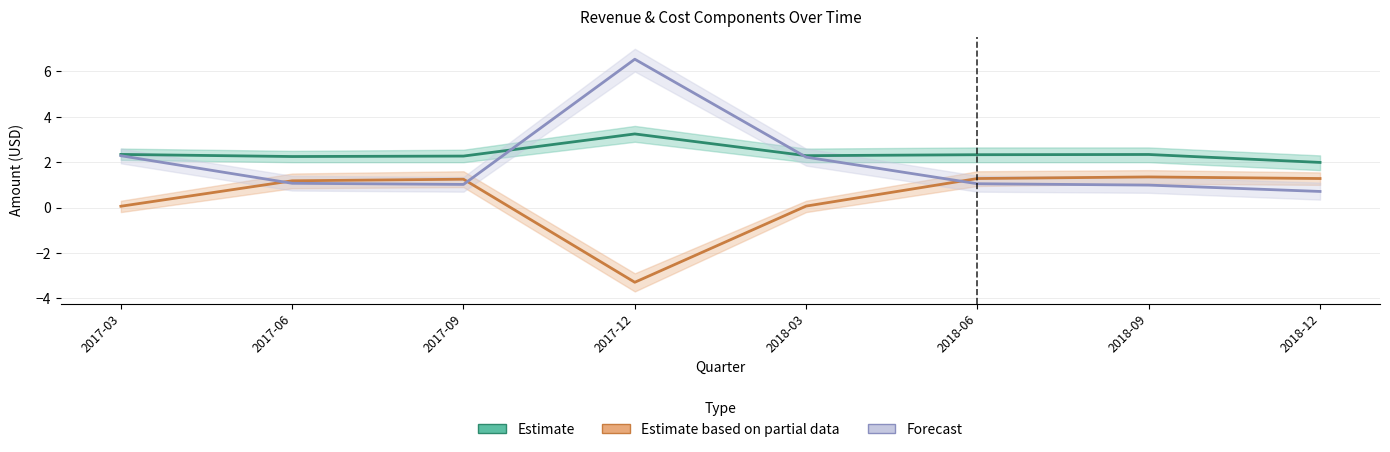

Which series has the widest spread of values?

Forecast